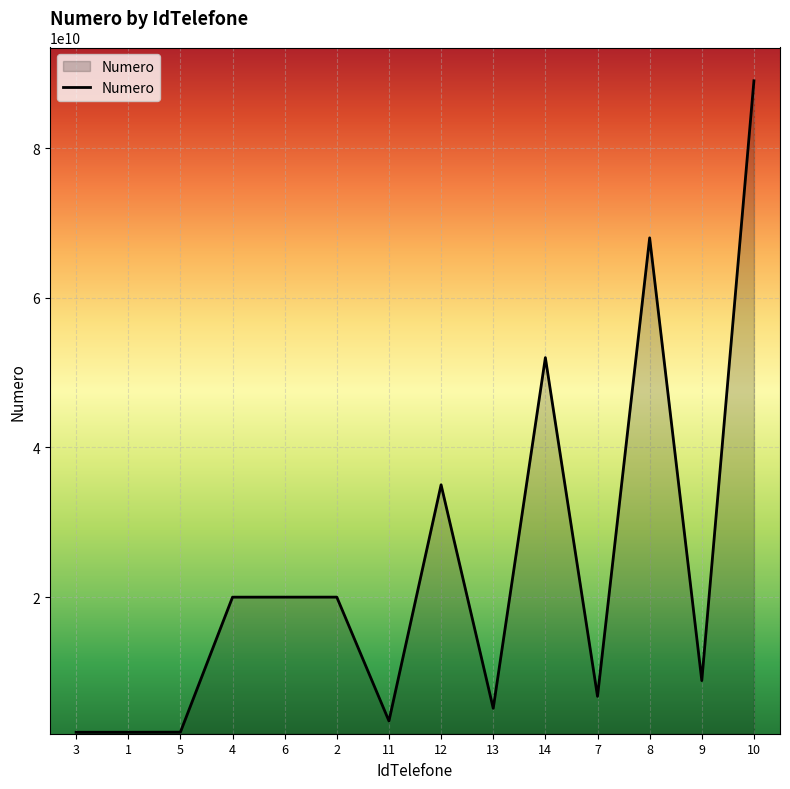

The value at 6 is 19983549906. True or false?

True